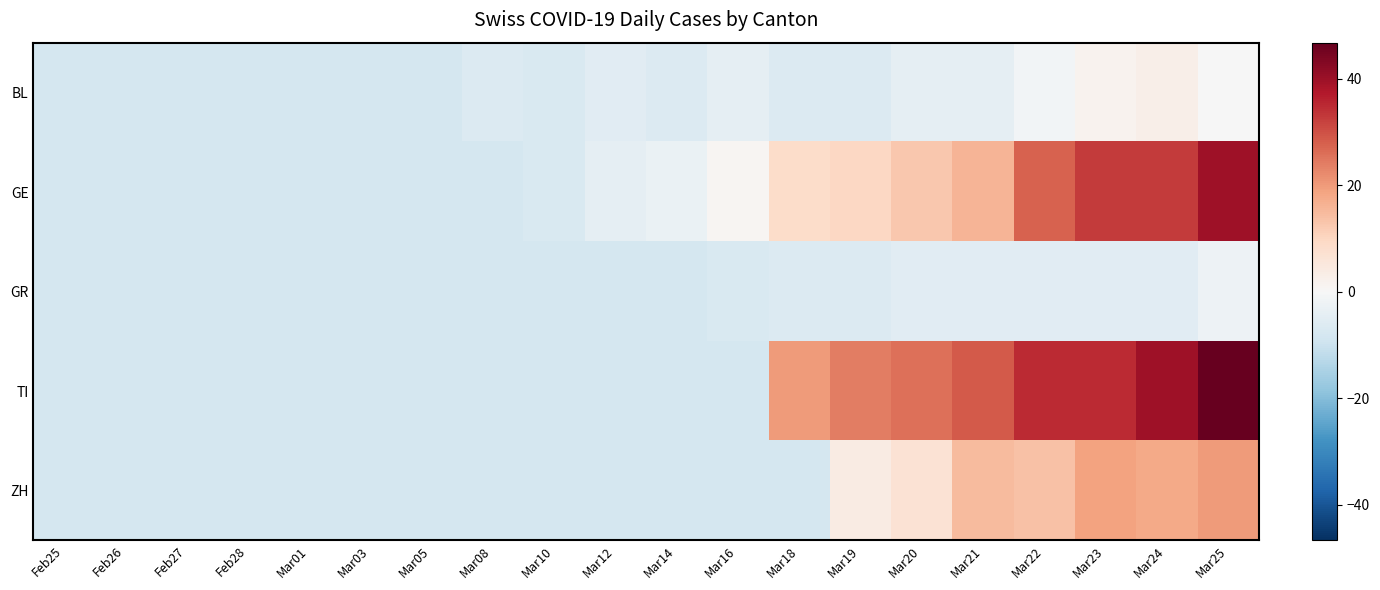

At Feb26, list the series in order from smallest to largest.

BL, GE, GR, TI, ZH